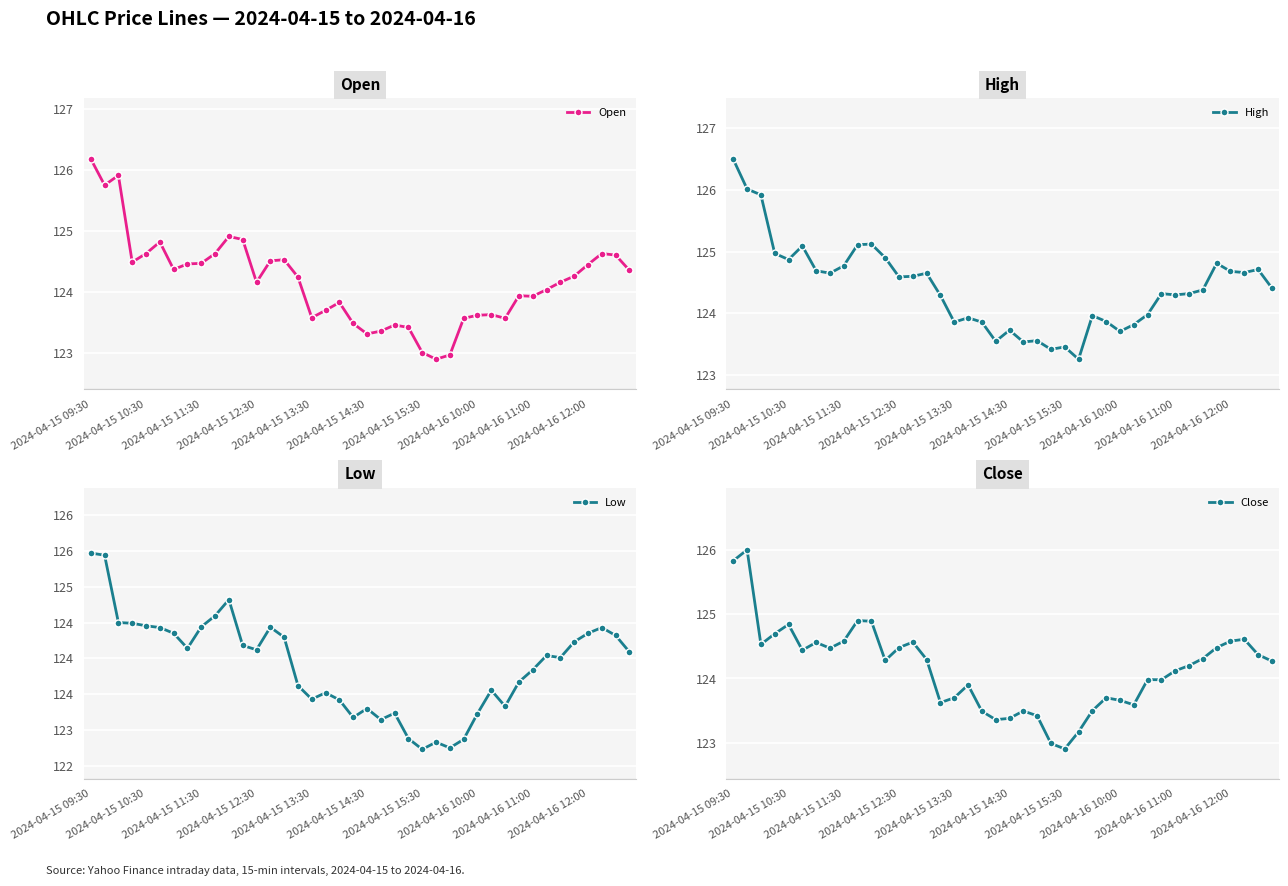

What are all the series names shown in the legend?

Open, High, Low, Close